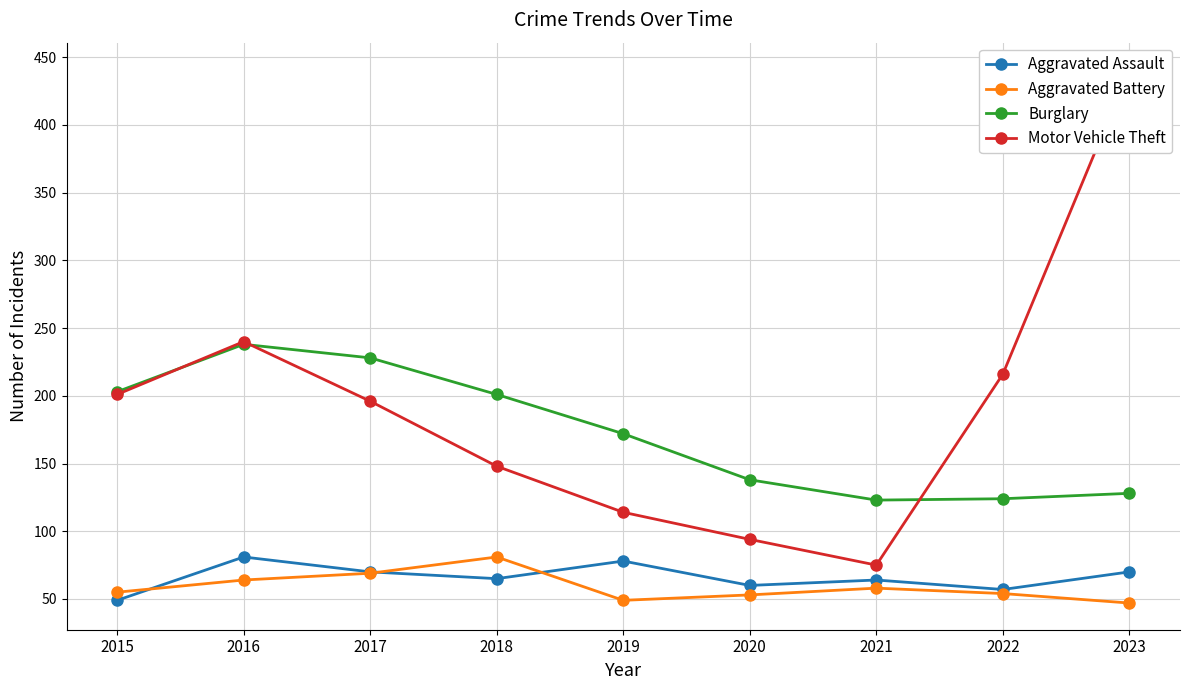

Is the value of Aggravated Assault at 2022 greater than the value of Burglary at 2023?

No